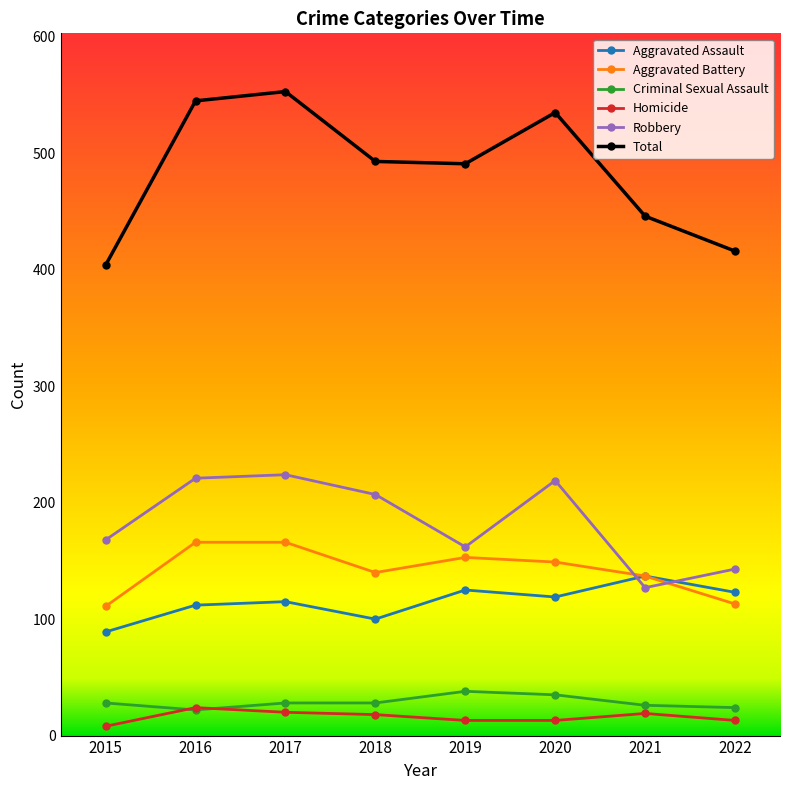

At which label is Robbery closest to 175?

2015